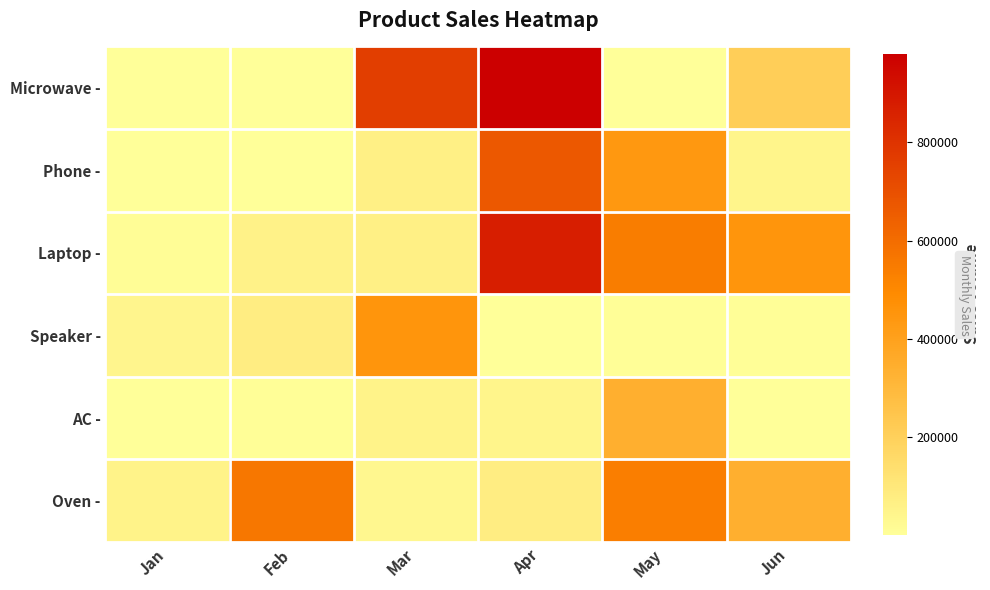

Which series has the largest total across all categories?

Laptop -